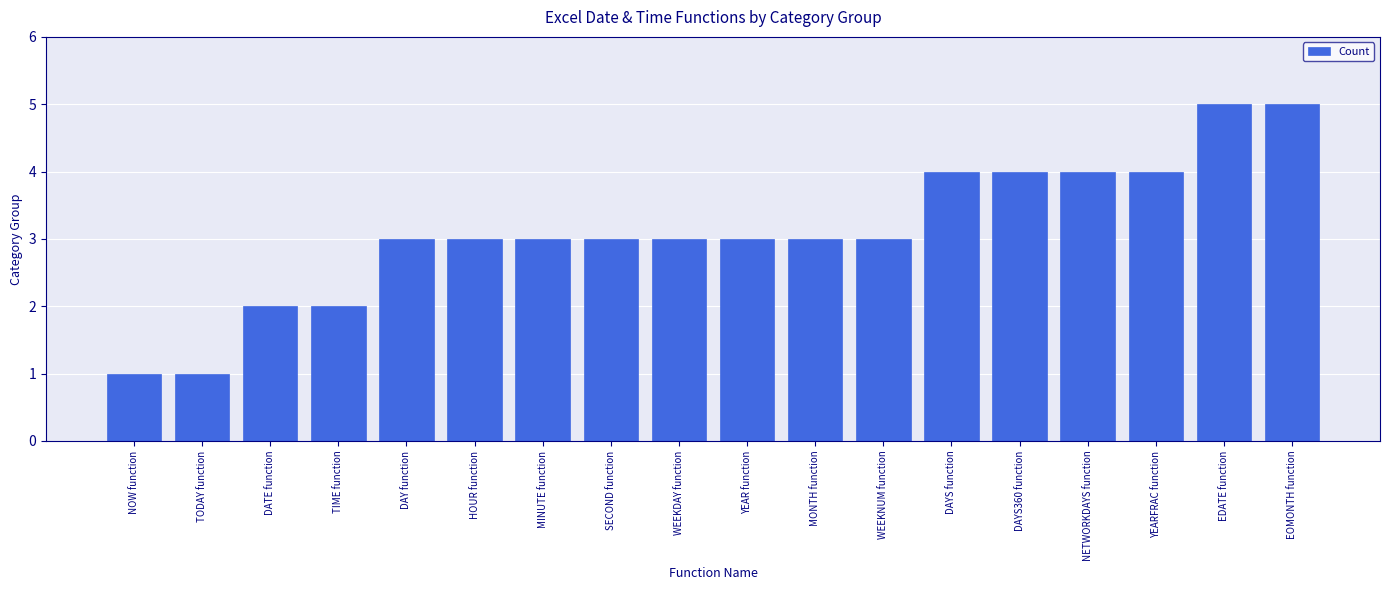

Does the chart contain any negative values?

No